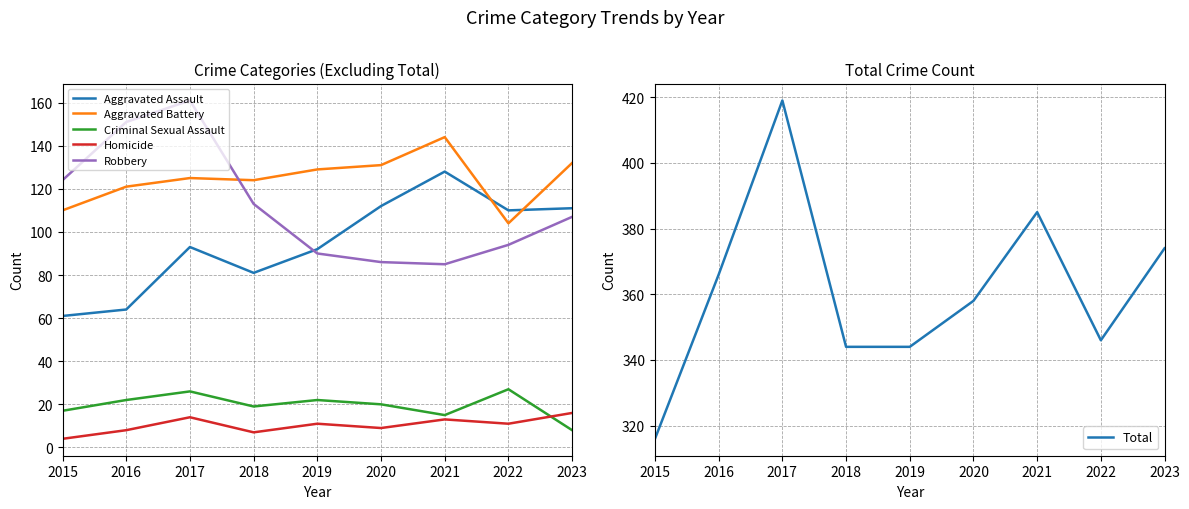

Count the number of categories in the chart.

9